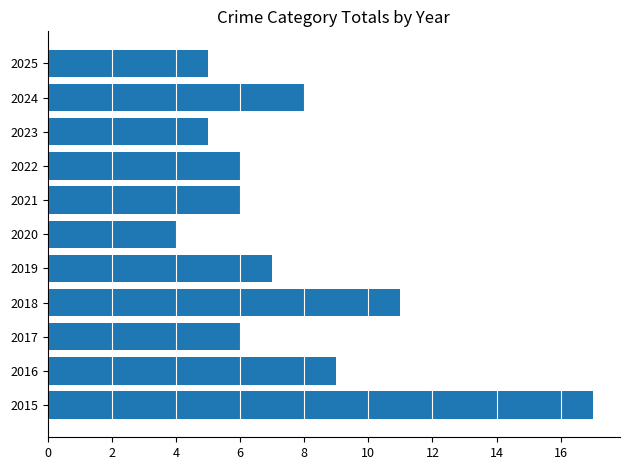

What is the greatest value displayed?

17